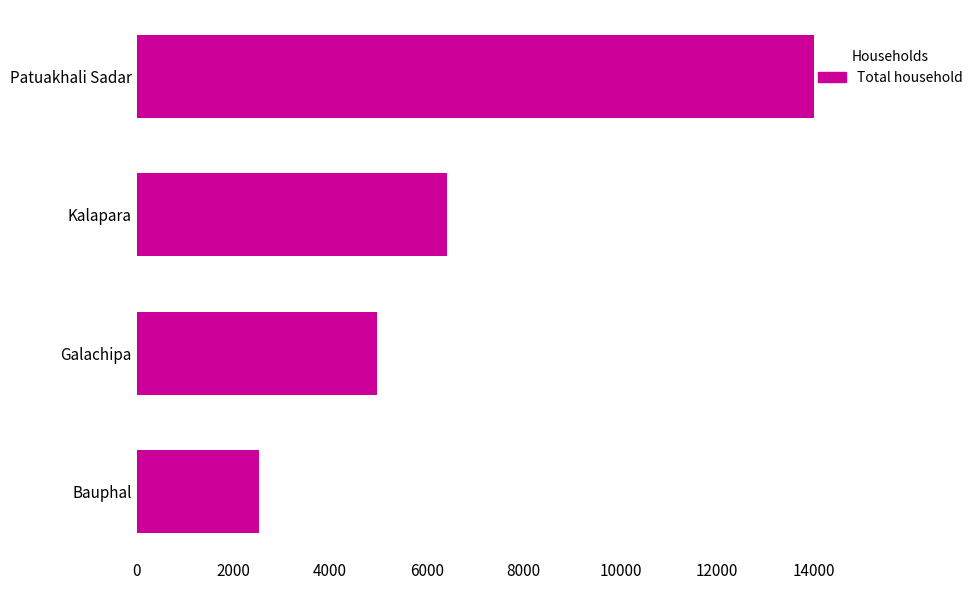

How many values are below 6412?

2